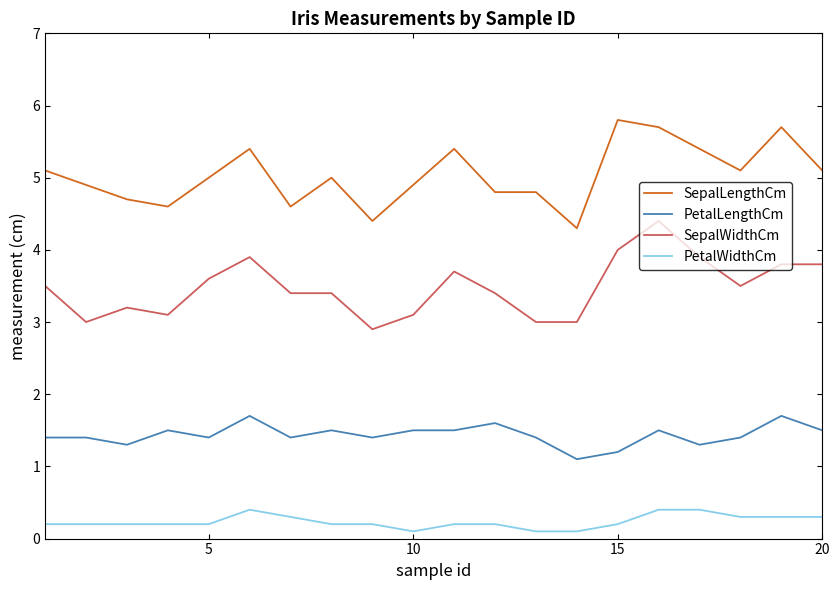

At how many categories does at least one series exceed 3?

20